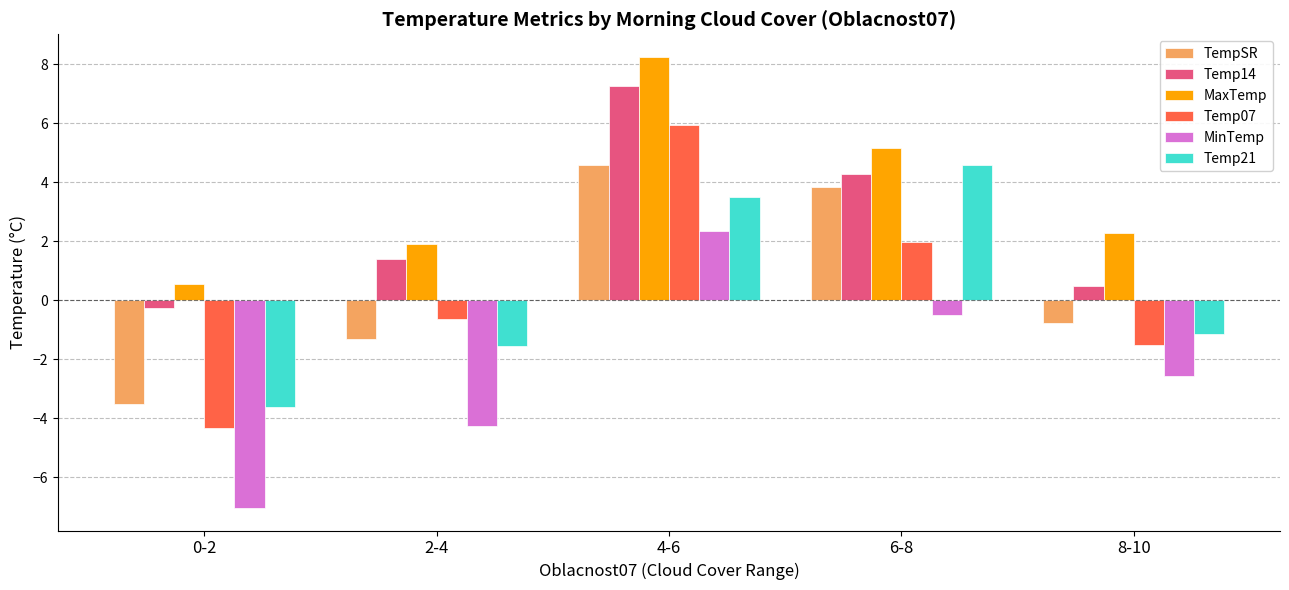

List the labels in order of Temp21 value, smallest first.

0-2, 2-4, 8-10, 4-6, 6-8